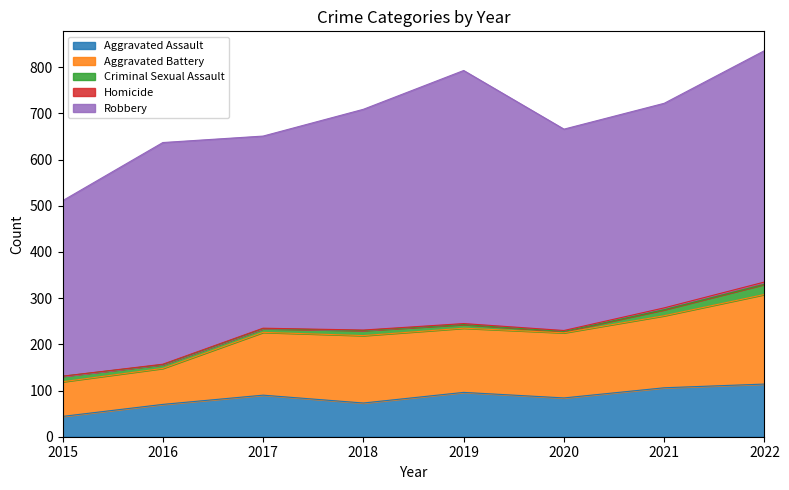

Which series has the largest range (max minus min)?

Robbery